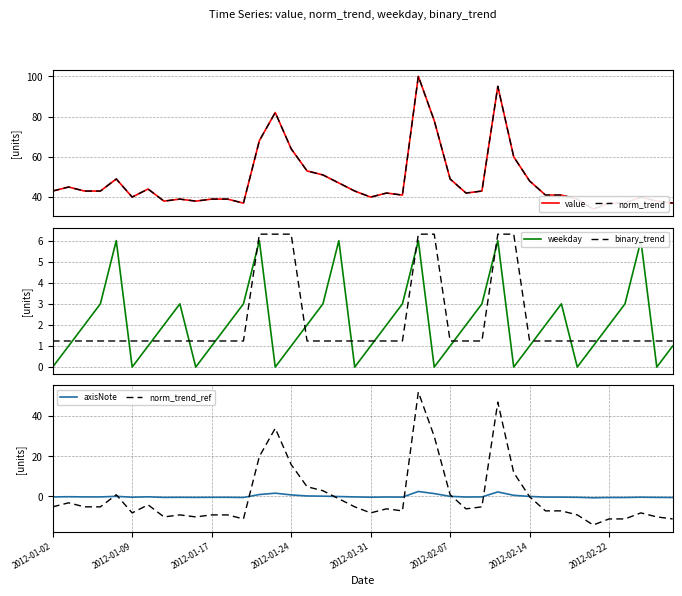

What is the maximum value for norm_trend_ref?

51.8